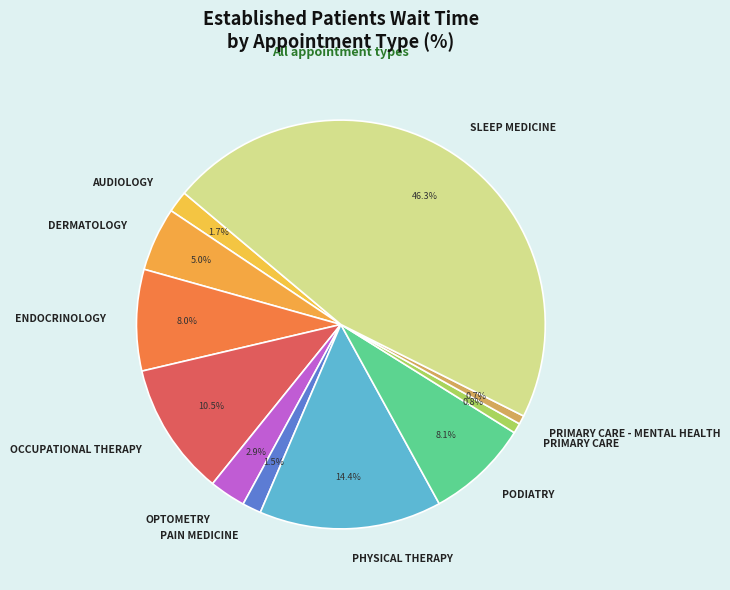

Between ENDOCRINOLOGY and OPTOMETRY, which is larger?

ENDOCRINOLOGY